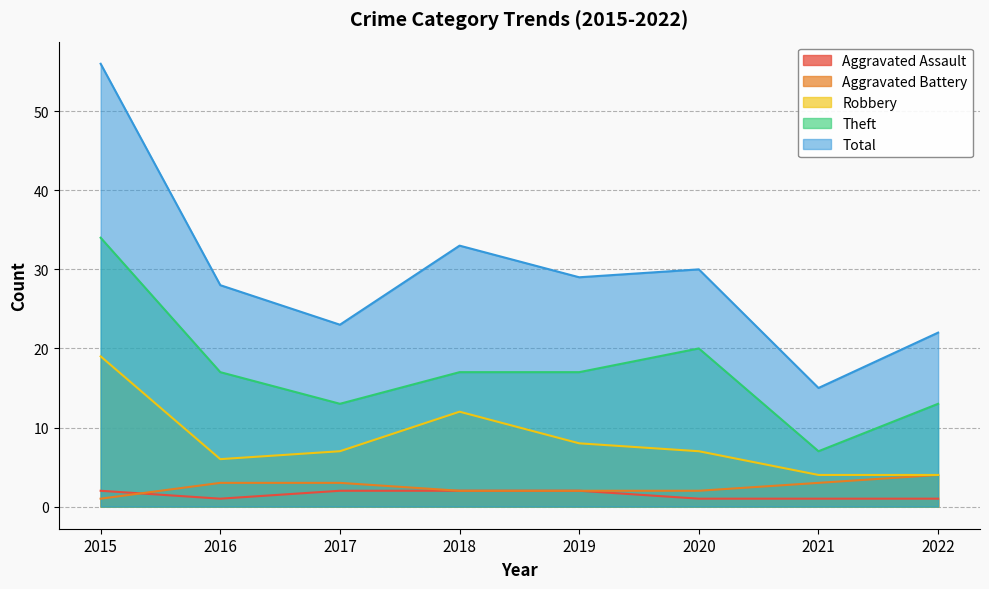

True or false: Total has a value of 40 at 2019.

False